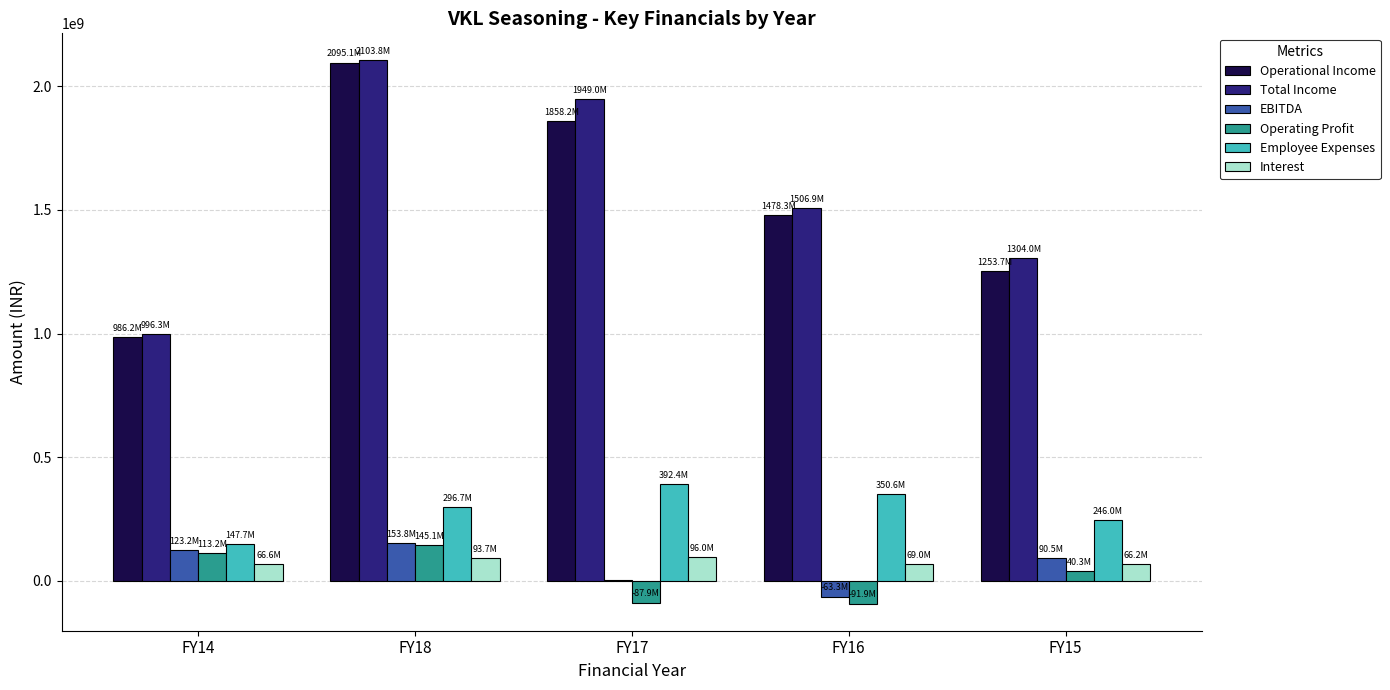

Is the value of Employee Expenses at FY14 greater than the value of Operational Income at FY14?

No